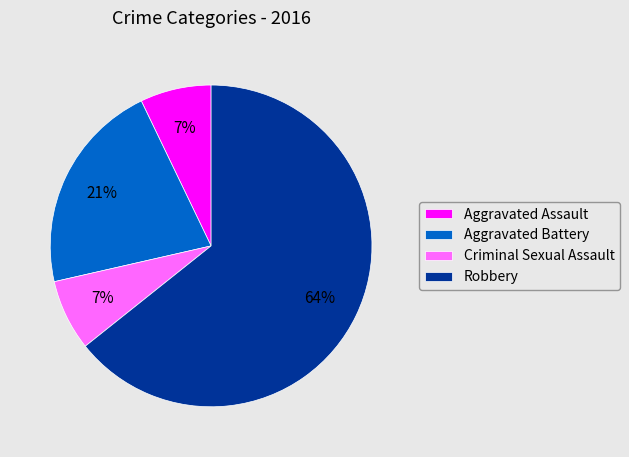

How many slices are in this pie chart?

4